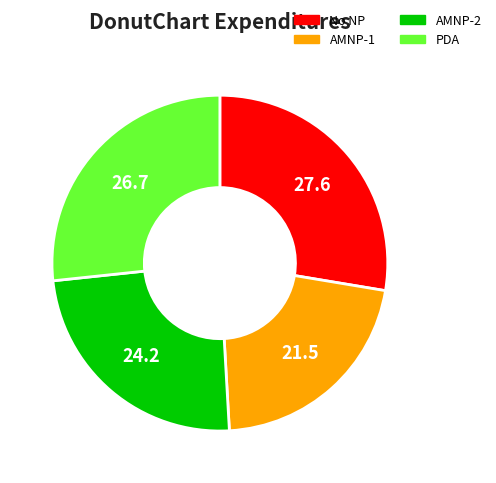

Rank the categories by value from highest to lowest.

No NP, PDA, AMNP-2, AMNP-1